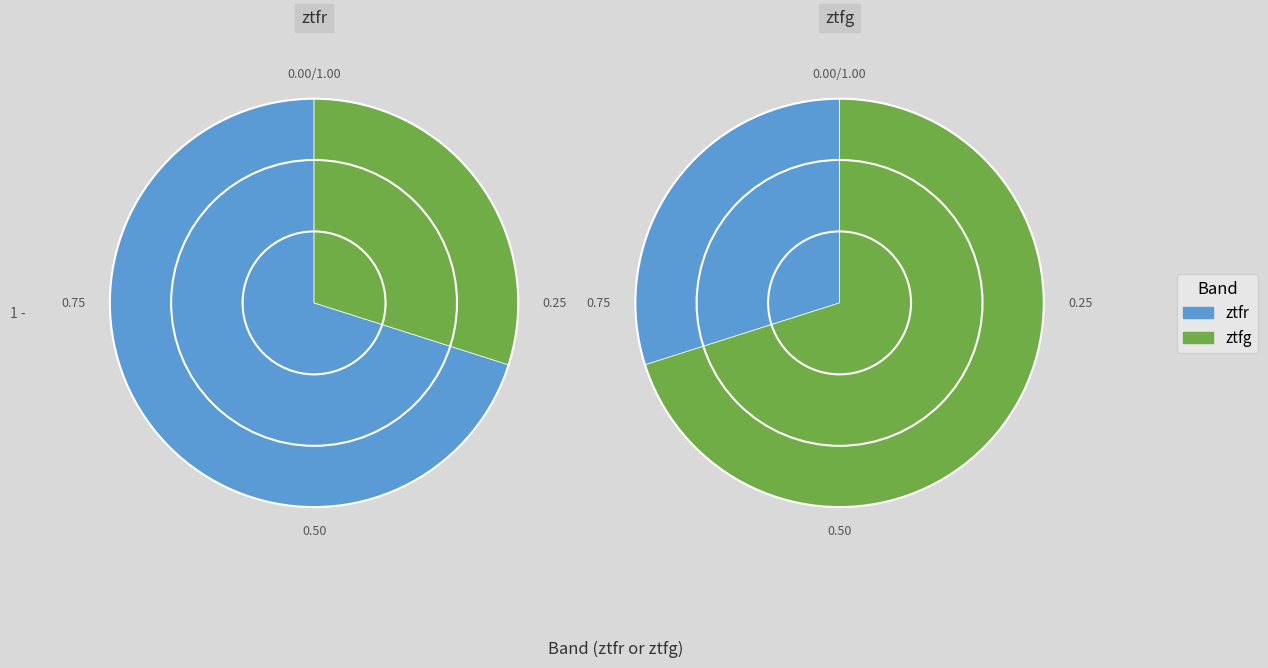

What is the majority slice?

ztfr